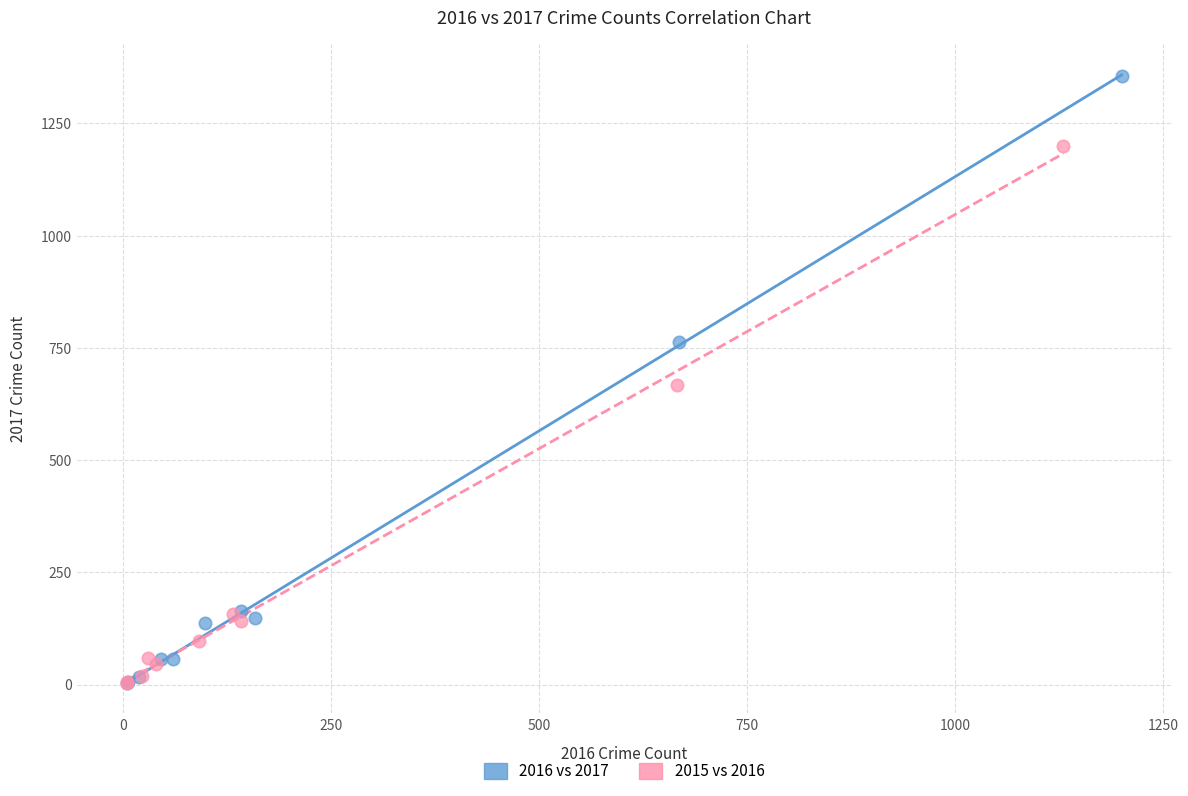

Which series has the widest spread of Y values?

2016 vs 2017